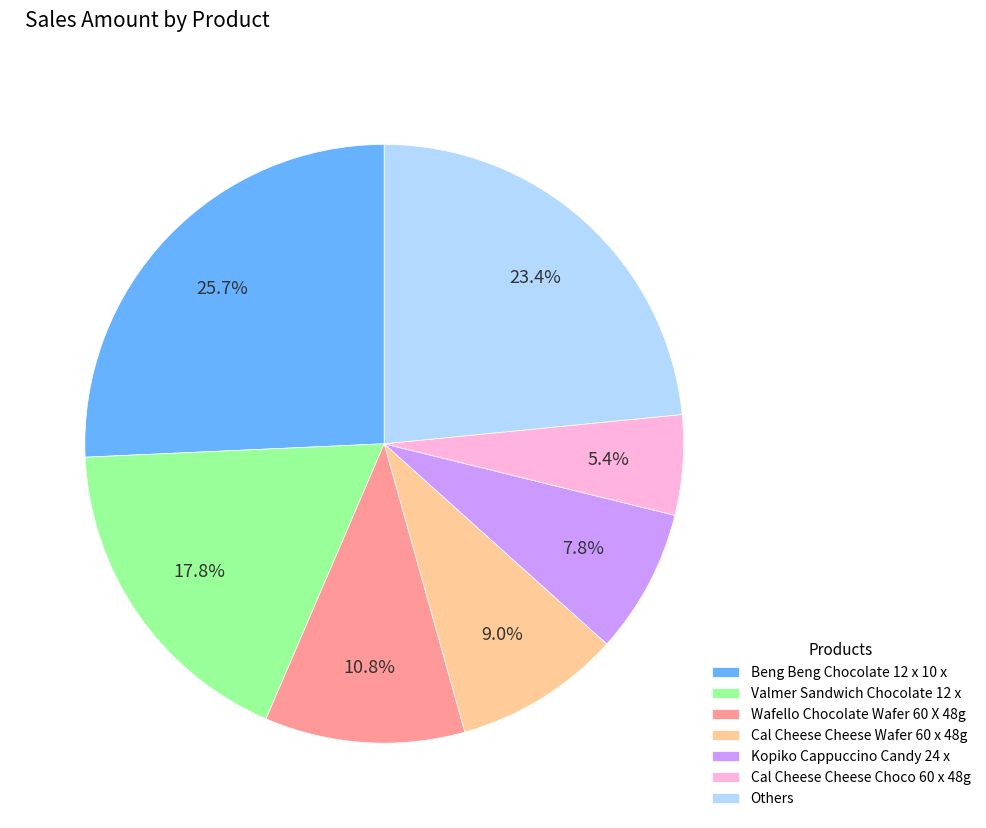

Which slice is the largest?

Beng Beng Chocolate 12 x 10 x